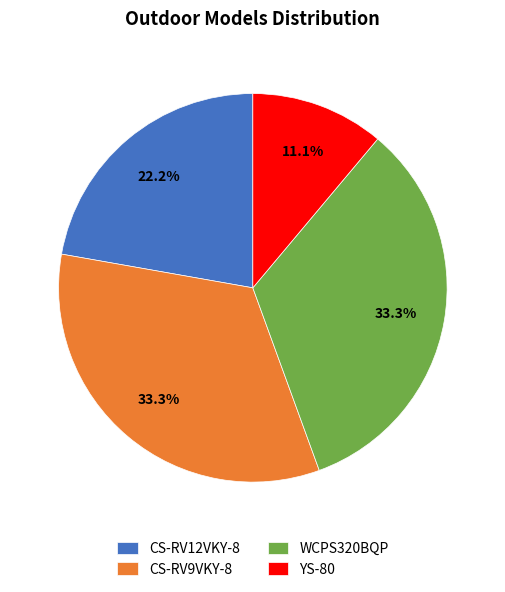

To the nearest percent, what portion does WCPS320BQP represent?

33%